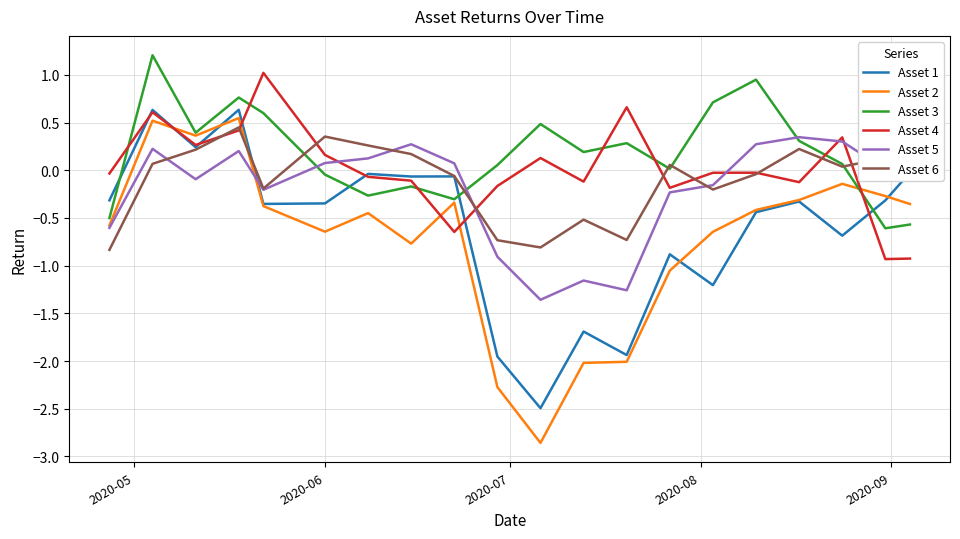

Reading right to left, extract all data points from this chart.

Asset 1: -0.0	-0.3	-0.7	-0.3	-0.4	-1.2	-0.9	-1.9	-1.7	-2.5	-2.0	-0.1	-0.1	-0.0	-0.3	-0.4	0.6	0.2	0.6	-0.3
Asset 2: -0.4	-0.3	-0.1	-0.3	-0.4	-0.6	-1.1	-2.0	-2.0	-2.9	-2.3	-0.3	-0.8	-0.4	-0.6	-0.4	0.5	0.4	0.5	-0.6
Asset 3: -0.6	-0.6	0.1	0.3	0.9	0.7	0.0	0.3	0.2	0.5	0.1	-0.3	-0.2	-0.3	-0.0	0.6	0.8	0.4	1.2	-0.5
Asset 4: -0.9	-0.9	0.3	-0.1	-0.0	-0.0	-0.2	0.7	-0.1	0.1	-0.2	-0.6	-0.1	-0.1	0.2	1.0	0.4	0.3	0.6	-0.0
Asset 5: 0.4	0.0	0.3	0.3	0.3	-0.2	-0.2	-1.3	-1.2	-1.4	-0.9	0.1	0.3	0.1	0.1	-0.2	0.2	-0.1	0.2	-0.6
Asset 6: 0.0	0.1	0.0	0.2	-0.0	-0.2	0.1	-0.7	-0.5	-0.8	-0.7	-0.1	0.2	0.3	0.4	-0.2	0.4	0.2	0.1	-0.8